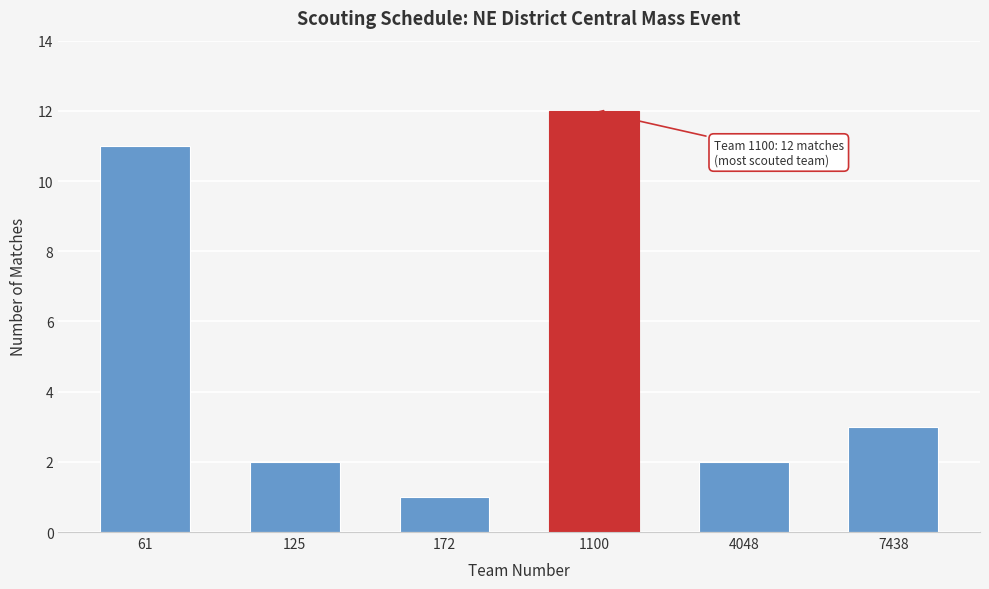

Reading left to right, list all the values displayed in this chart.

11	2	1	12	2	3